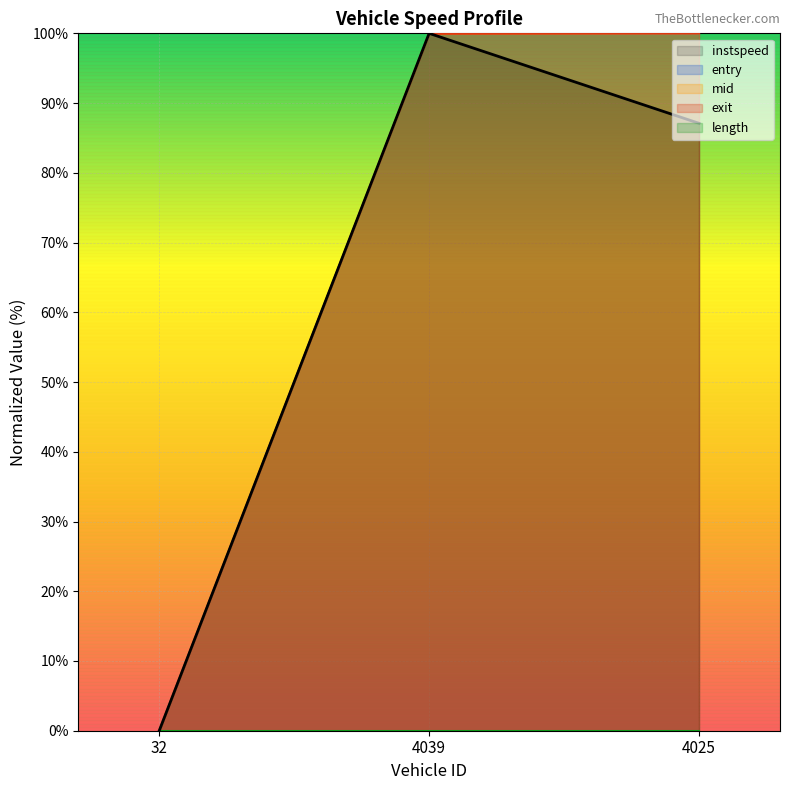

Which series changed the most between 4039 and 4025?

instspeed